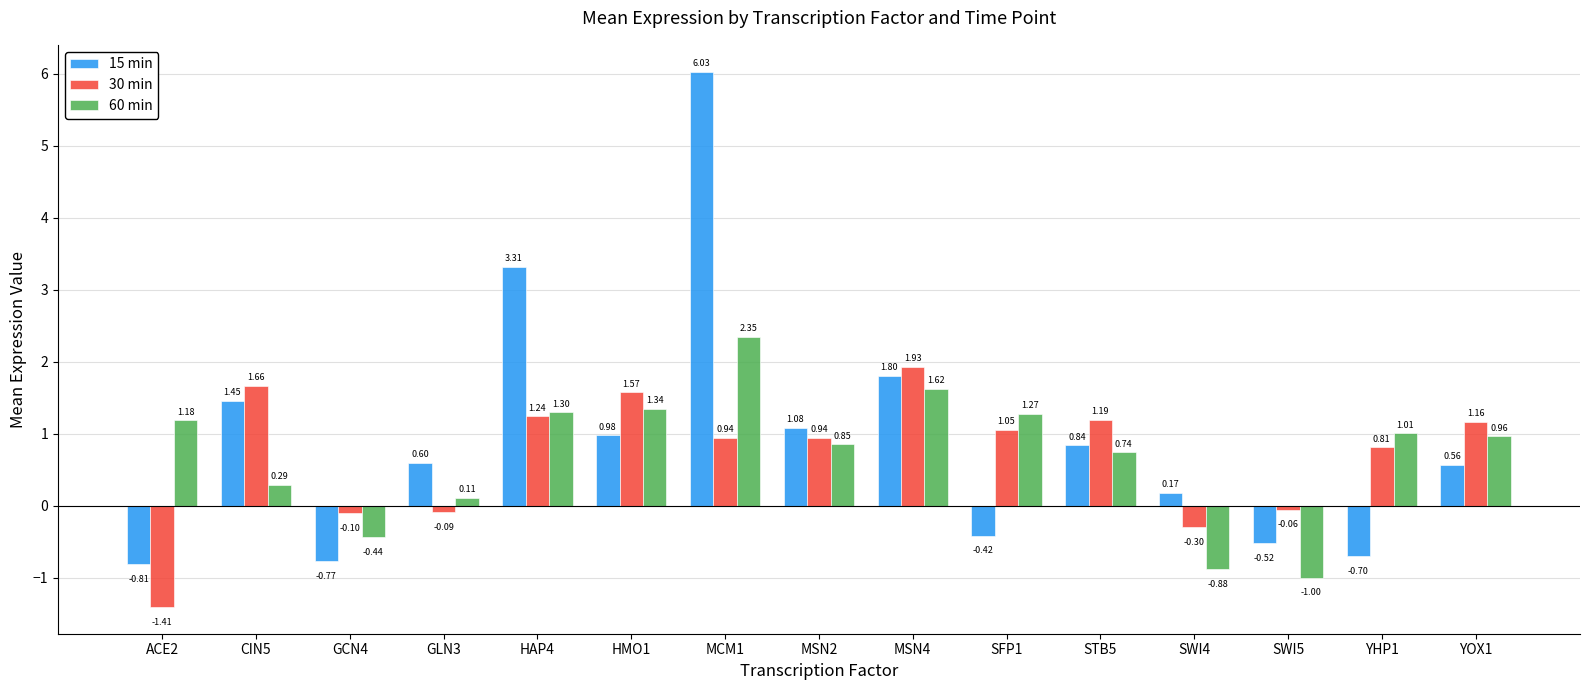

What position from the right is YHP1?

2